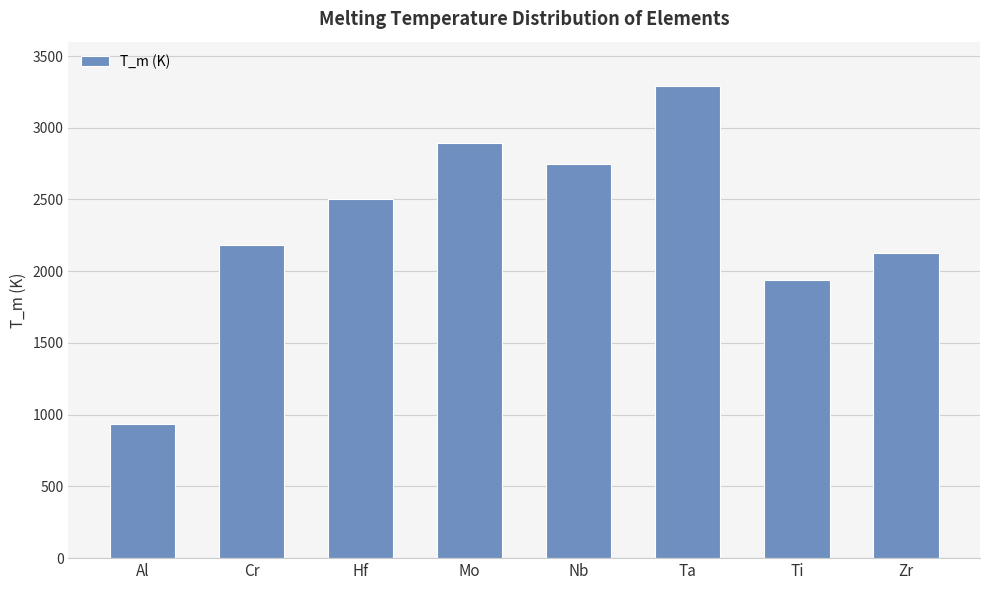

What position from the left is Ta?

6